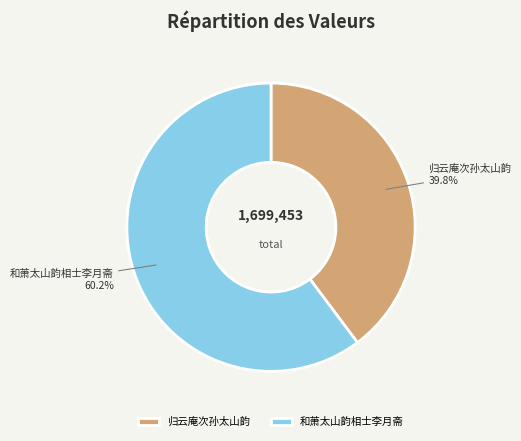

Is there a majority slice in this chart?

Yes